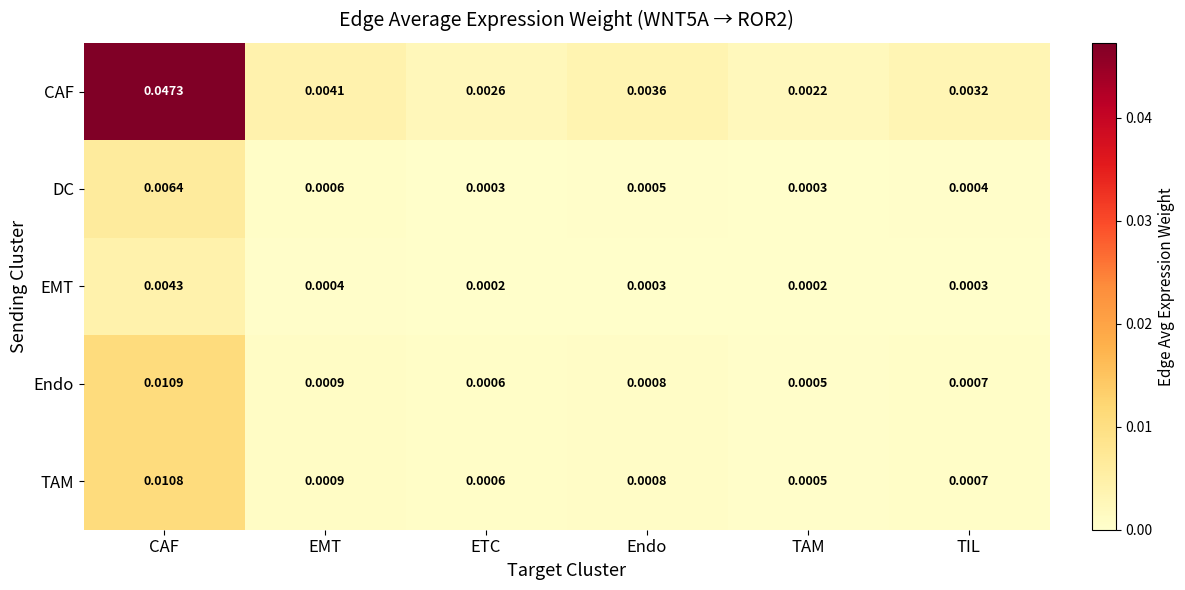

Which series has the largest total across all categories?

CAF